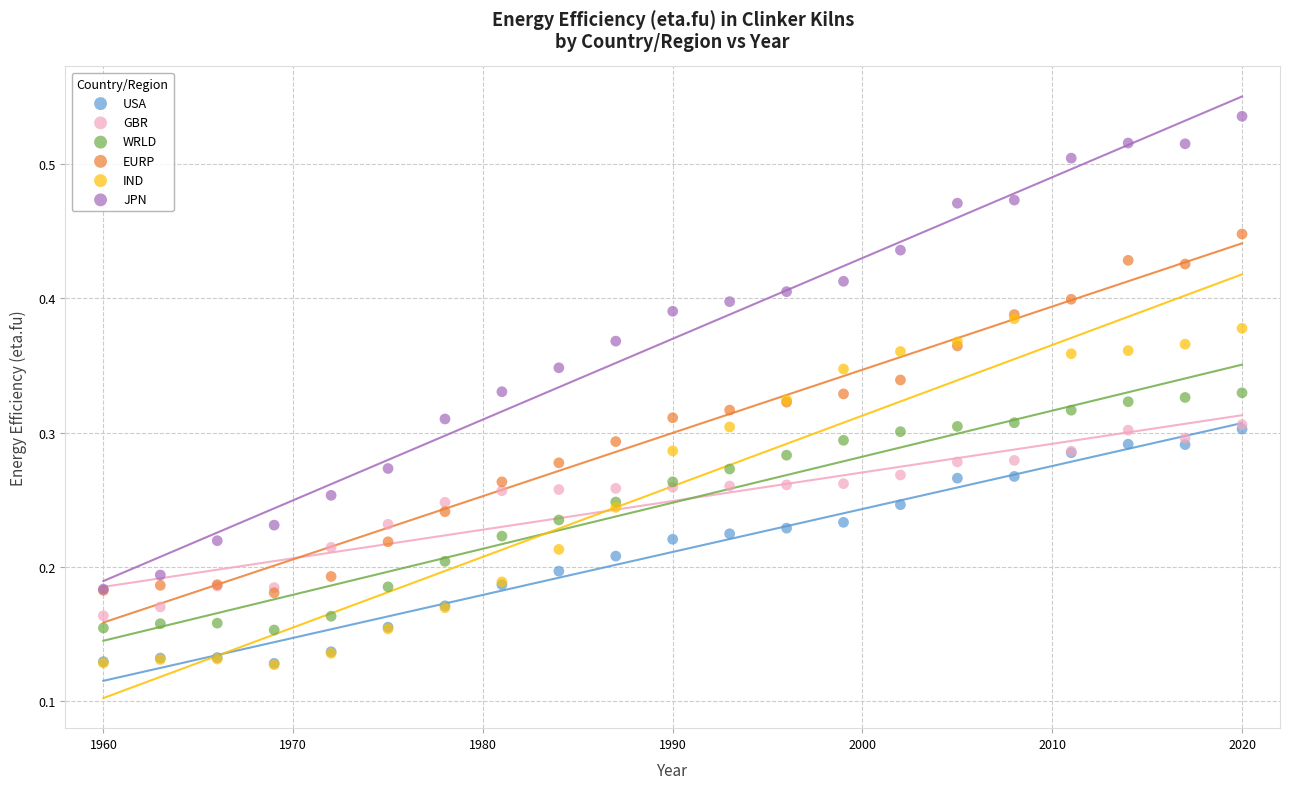

What are all the series names shown in the legend?

USA, GBR, WRLD, EURP, IND, JPN